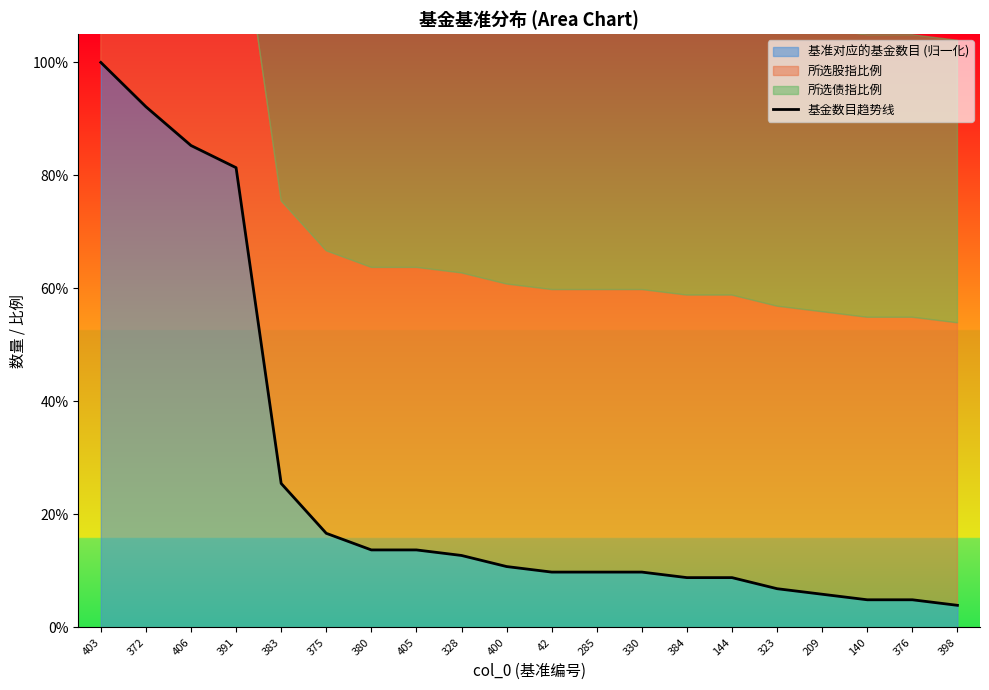

What is the difference between the maximum and minimum values?

1.0